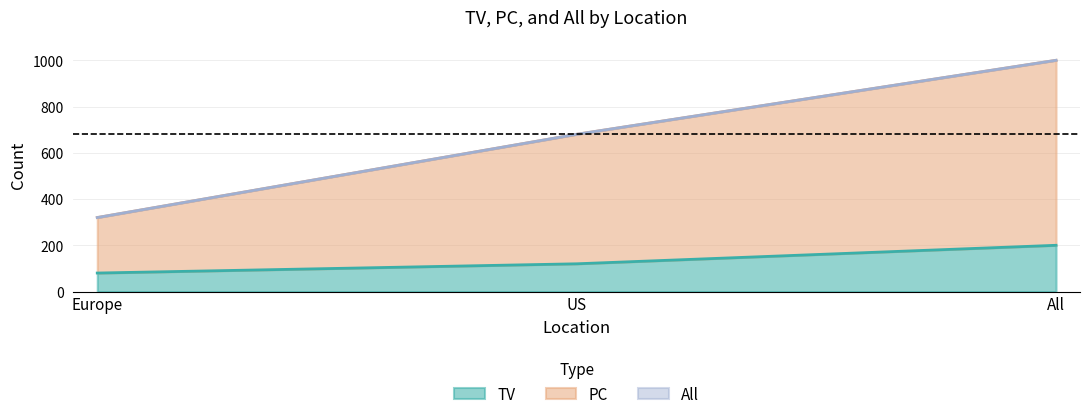

What is the sum of the All values at Europe and US?

1000